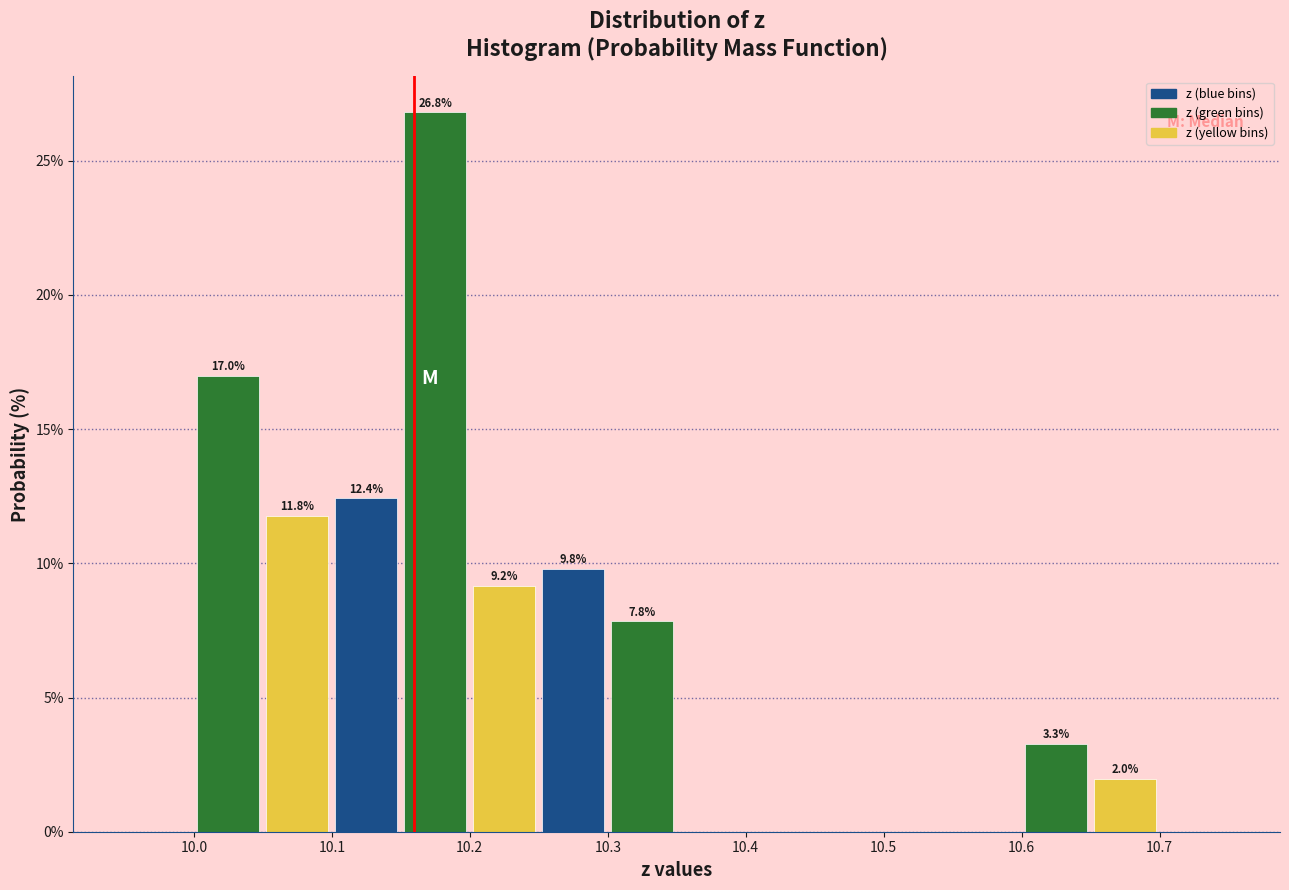

Over which range of the x-axis is the bar tallest?

10.15 to 10.20